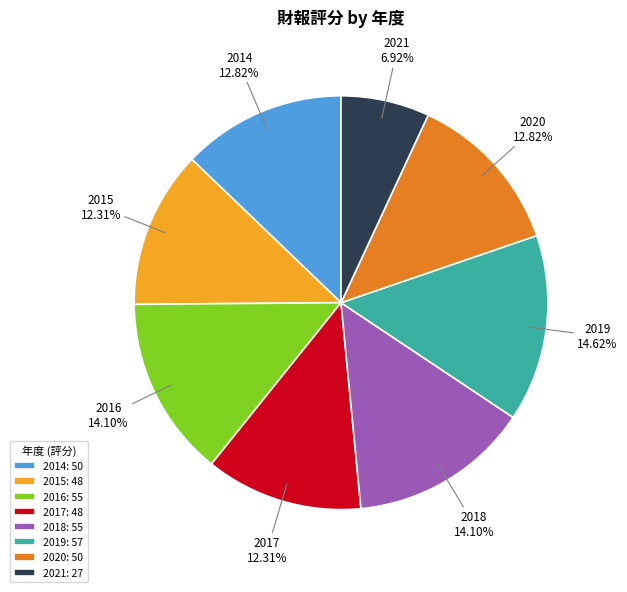

To the nearest percent, what is the difference between the largest and smallest slice percentages?

8%